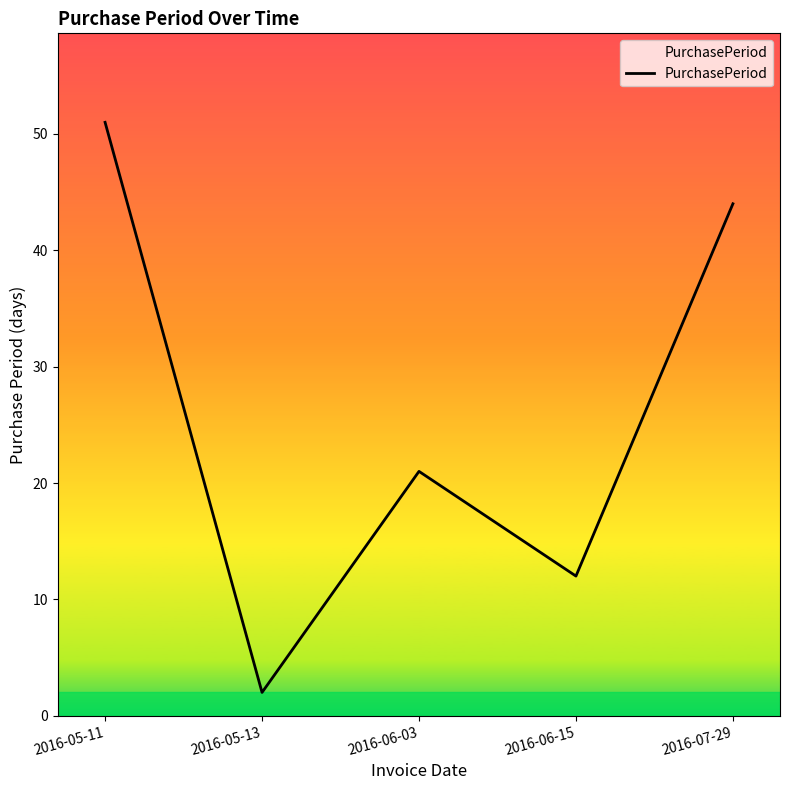

What is the approximate value at 2016-07-29, to the nearest 10?

40